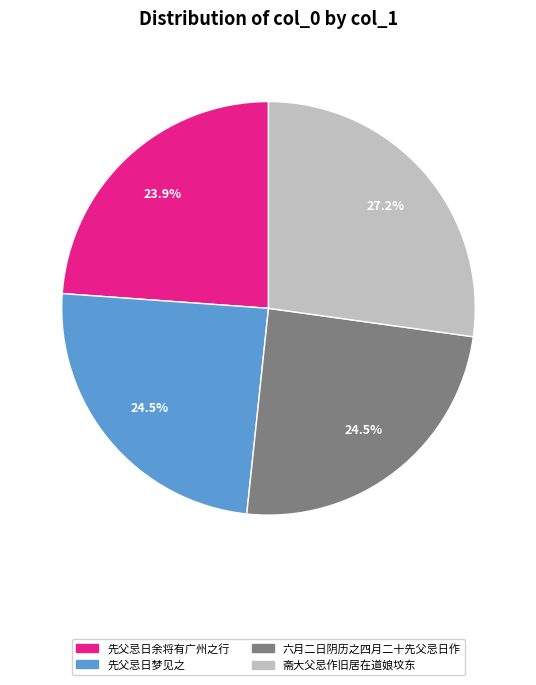

What percentage is NOT represented by 先父忌日梦见之?

75.5%